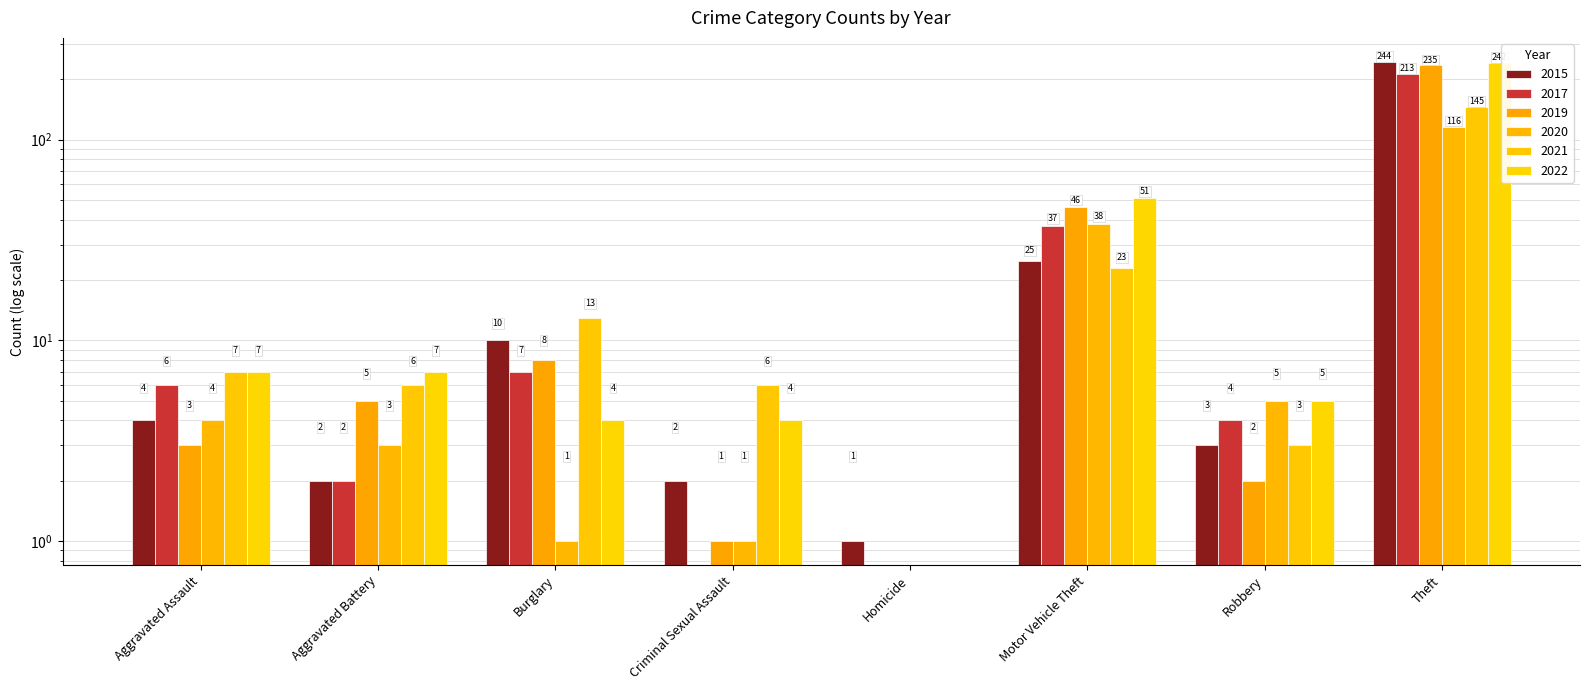

Are the bars grouped side by side (vs. stacked)?

Yes